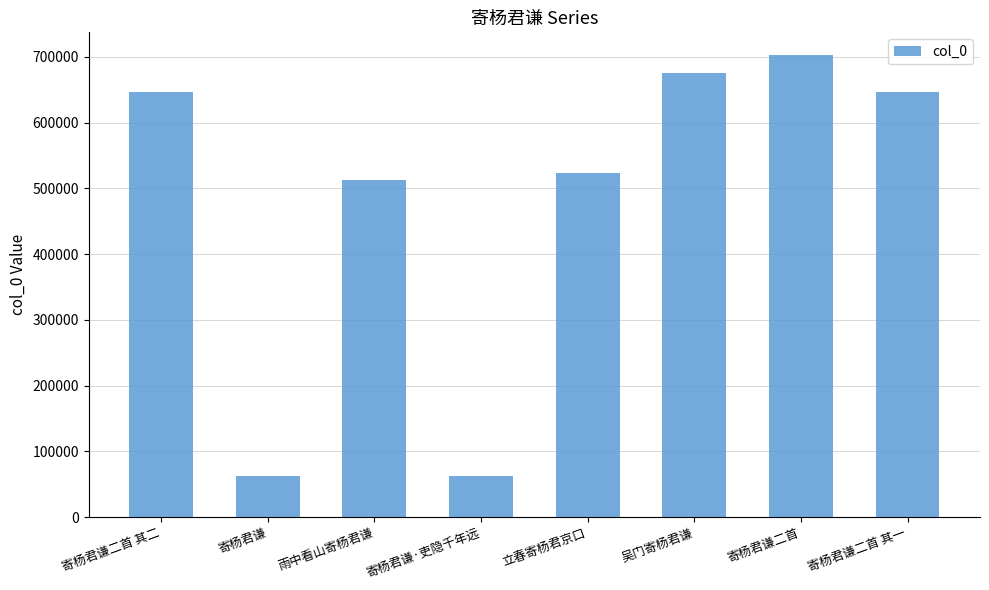

What is the sum of all values?

3833060